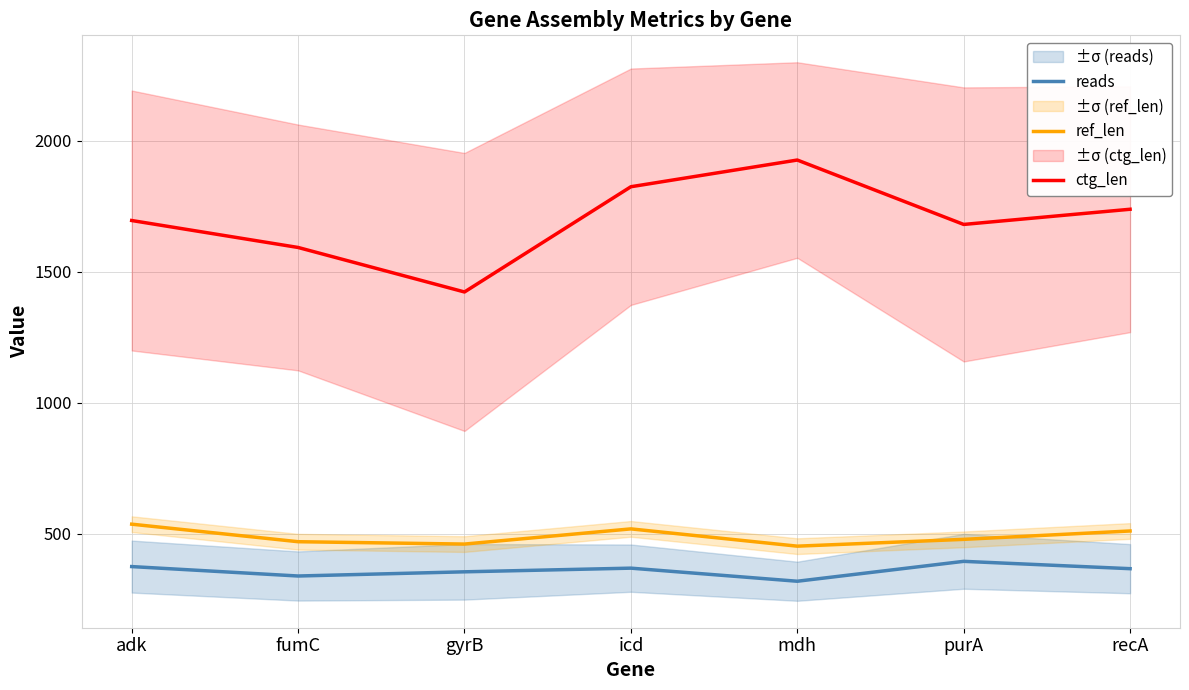

What is the spread (max minus min) of values at fumC?

1255